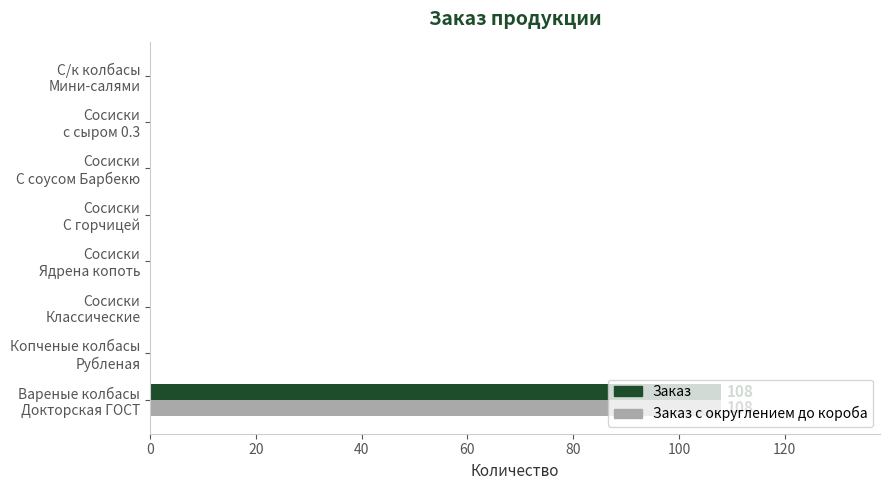

What is the maximum value shown in the chart?

108